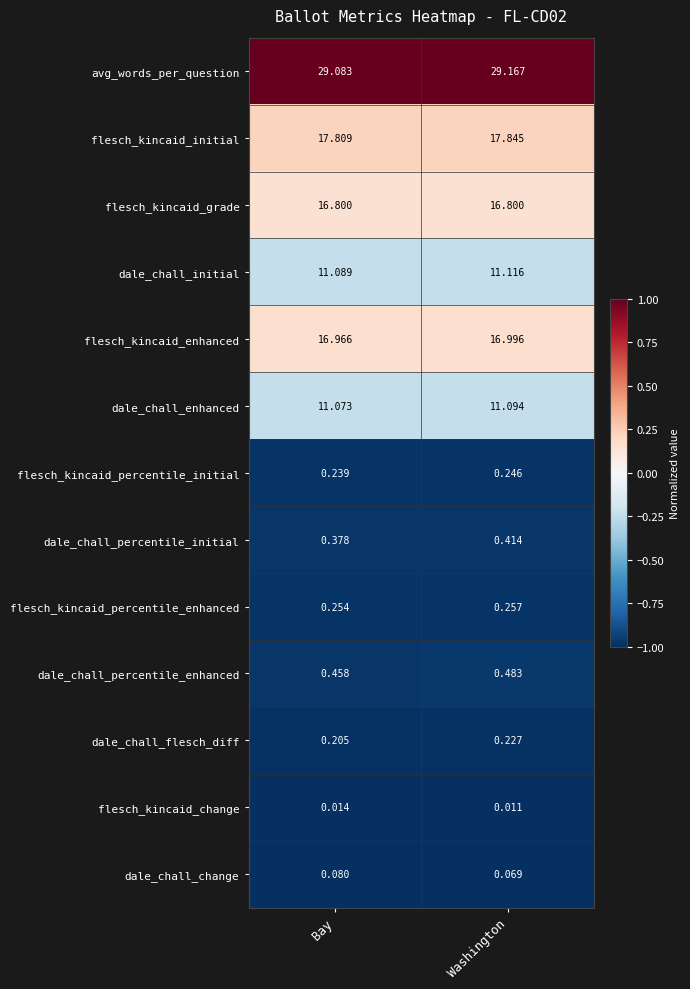

At which label does dale_chall_flesch_diff reach its minimum?

Bay